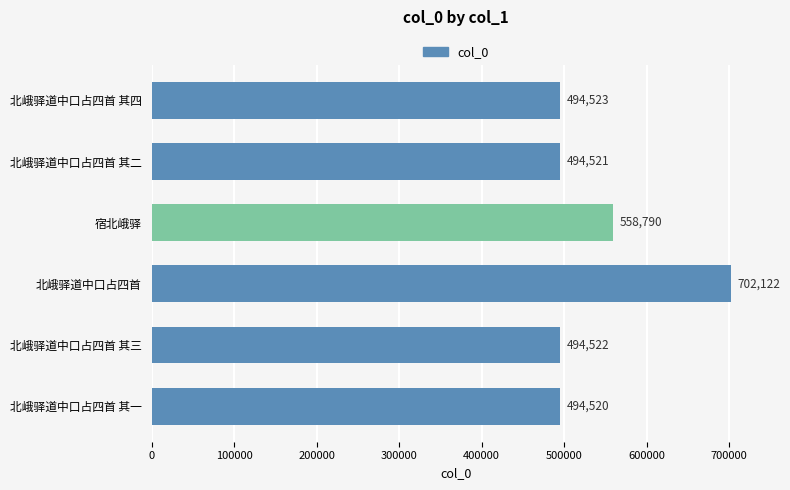

Reading bottom to top, list all the values displayed in this chart.

494520	494522	702122	558790	494521	494523